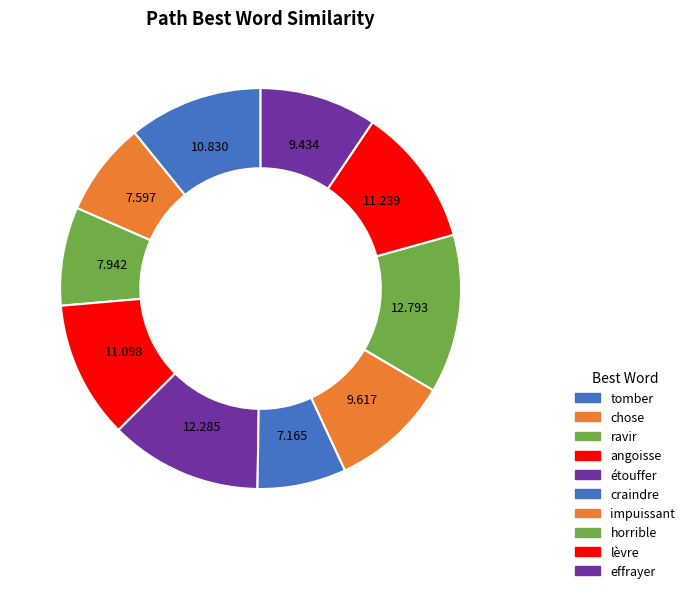

Is there any slice that represents more than half of the pie?

No